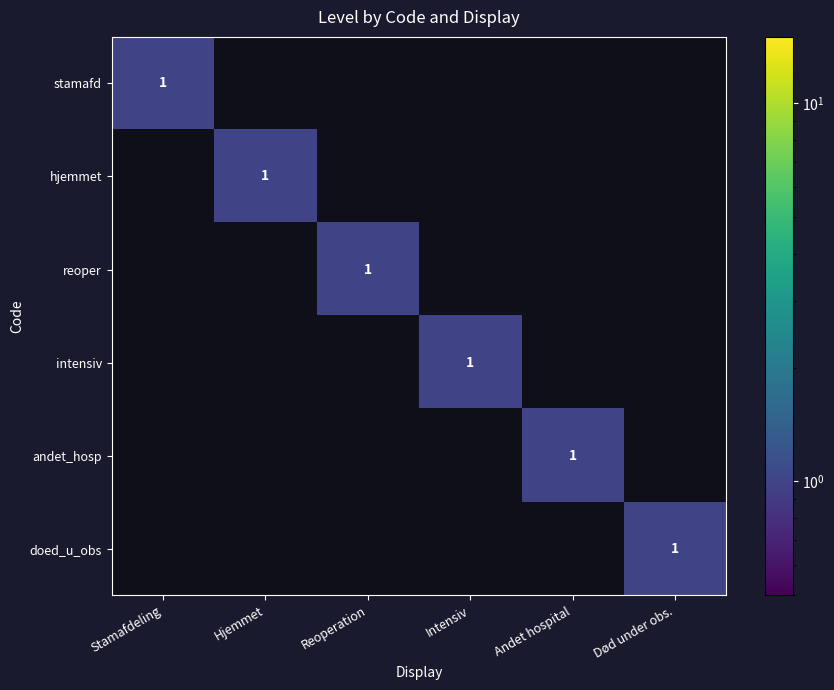

True or false: intensiv has a value of 2 at Intensiv.

False